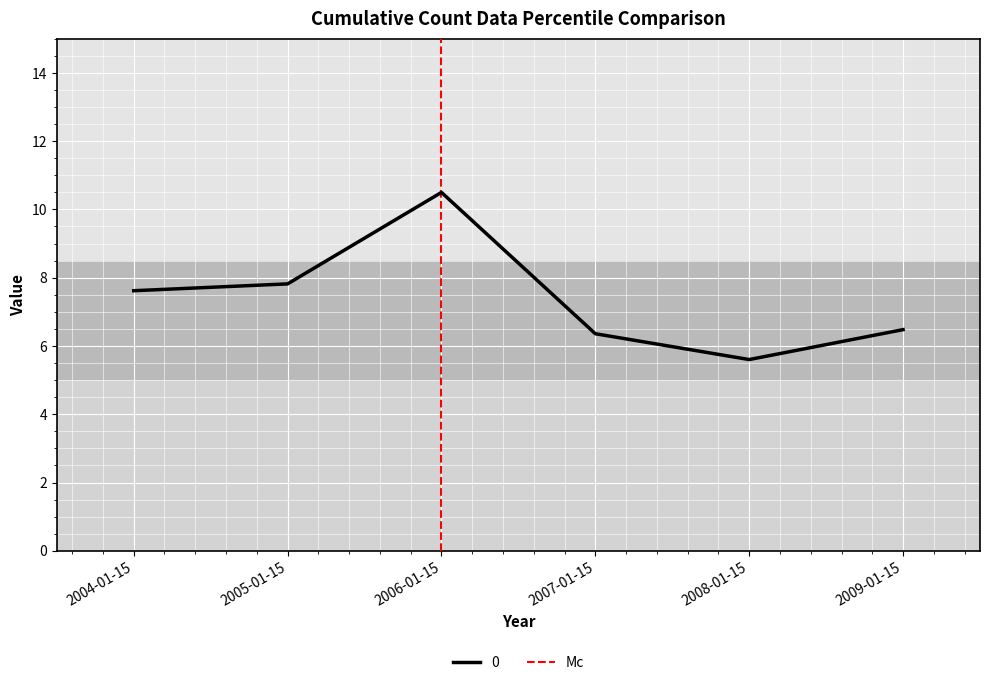

The value of 0 at 2005-01-15 is 7.8. True or false?

True